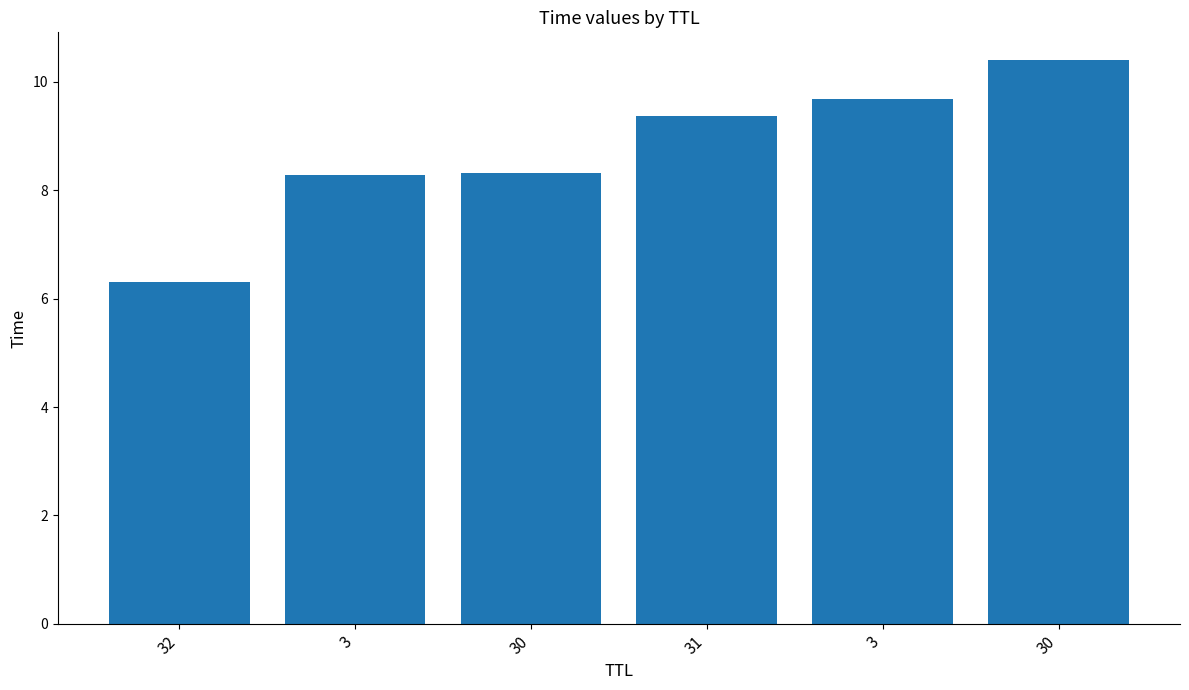

How many bars are there in total?

6